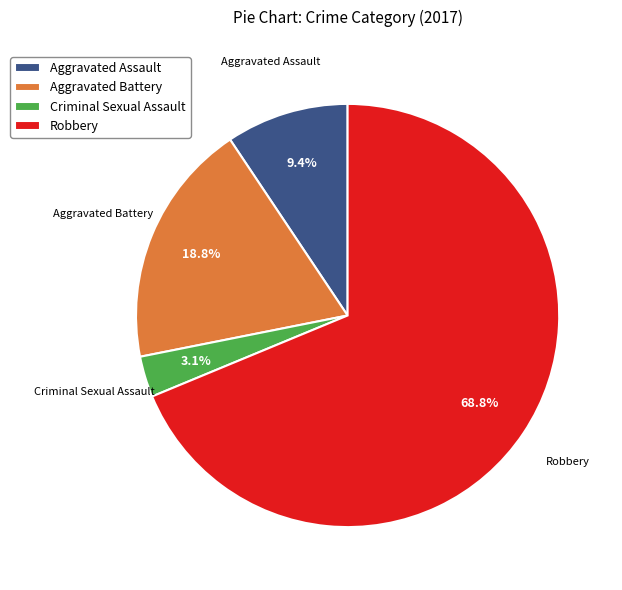

What is the total percentage of Aggravated Battery and Robbery?

87.5%